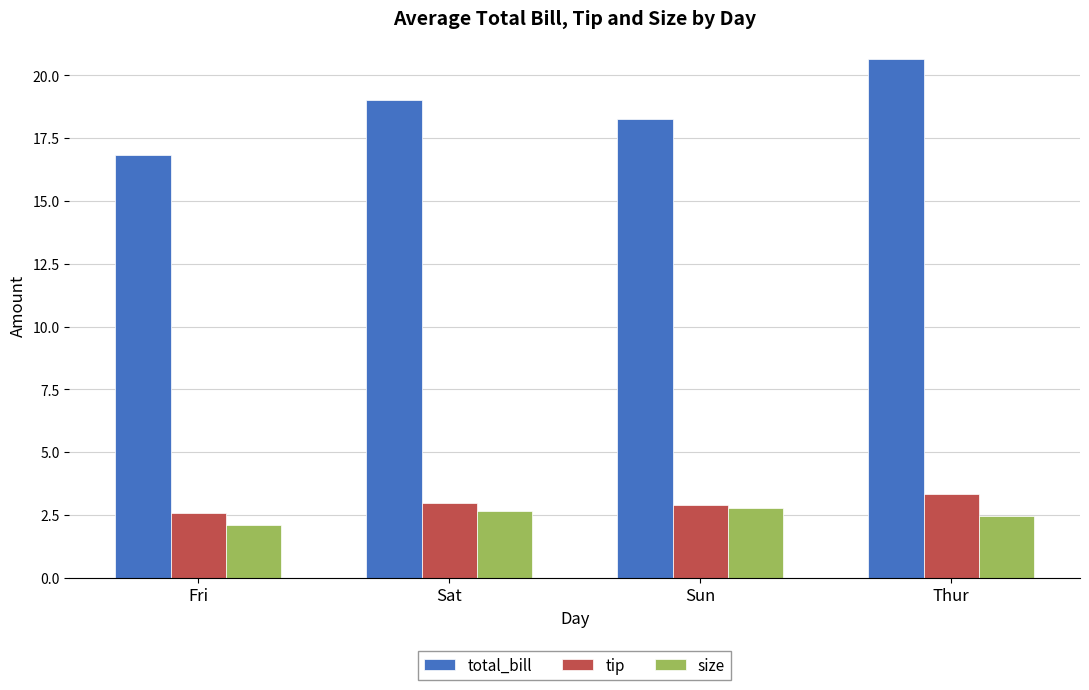

The tip series shows 1.8 at Sun. True or false?

False